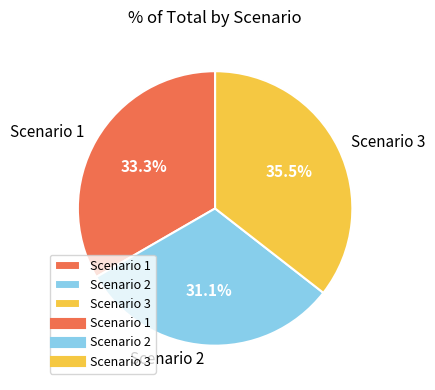

How many slices are in this pie chart?

3